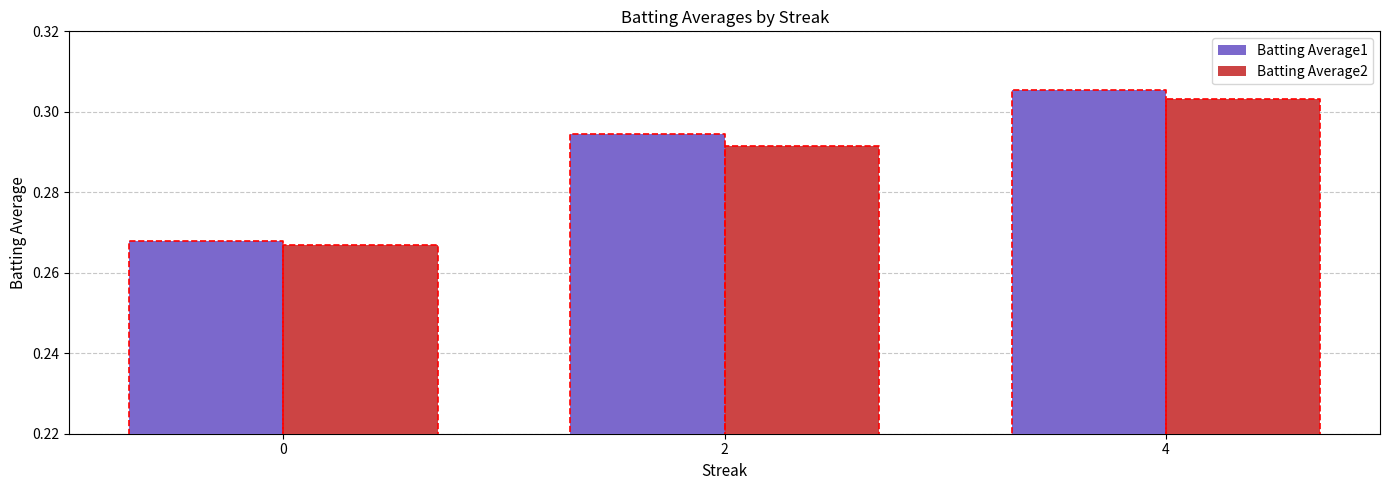

The Batting Average2 series shows 0.1 at 0. True or false?

False